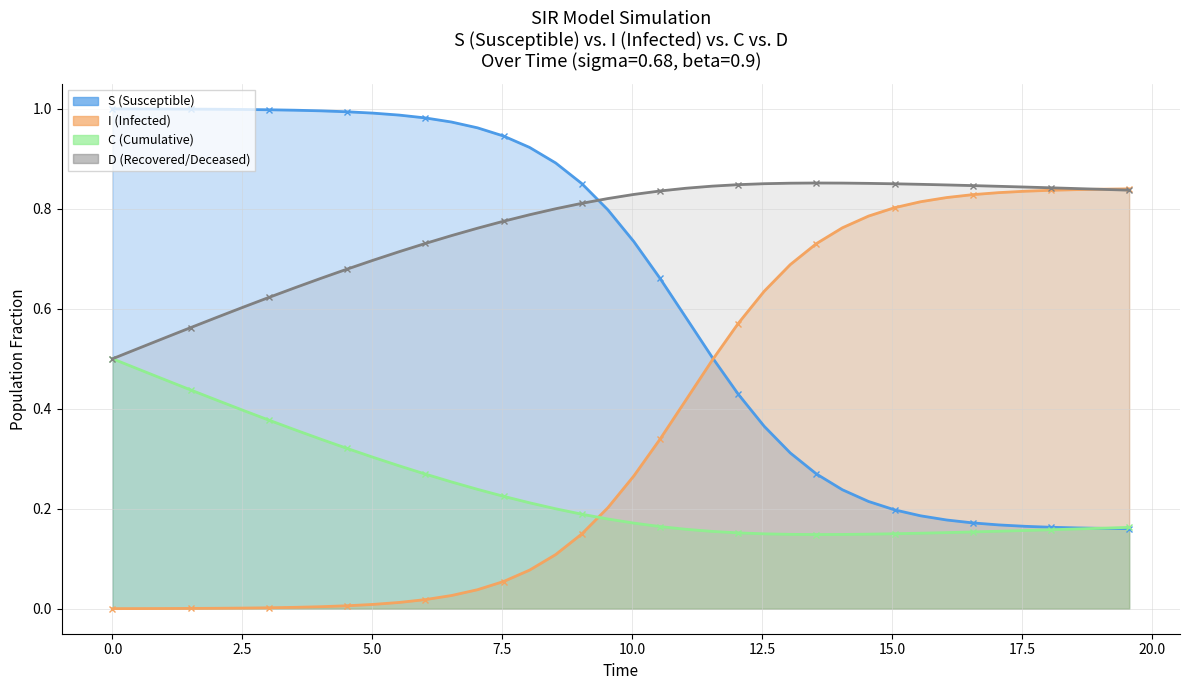

What is the maximum value for S?

1.0